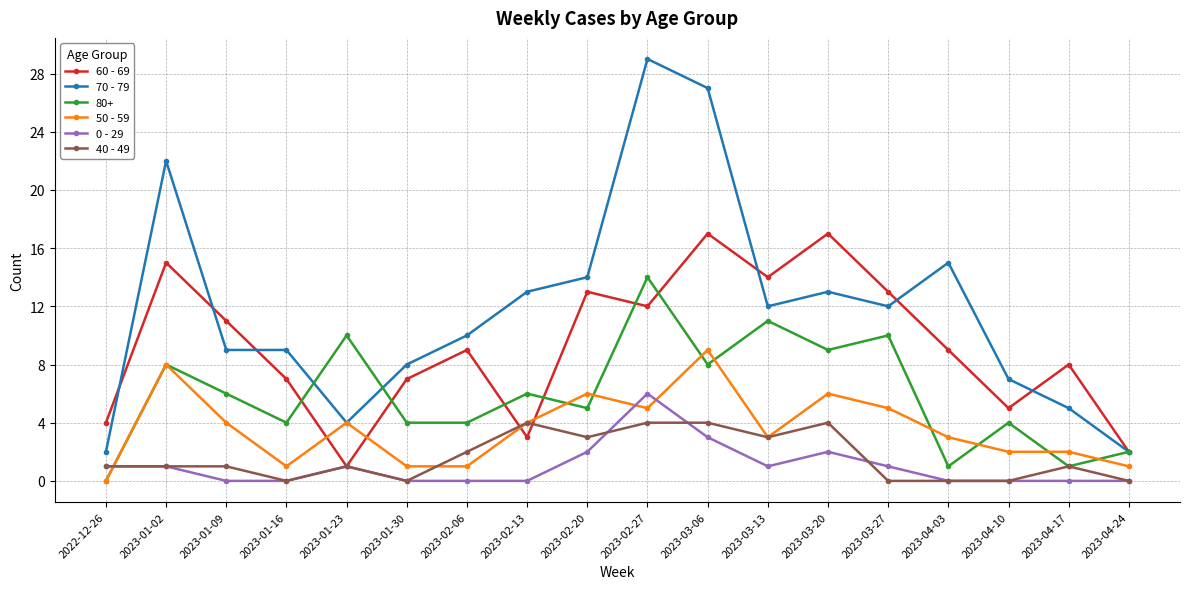

List the series in order of their peak value, lowest first.

40 - 49, 0 - 29, 50 - 59, 80+, 60 - 69, 70 - 79